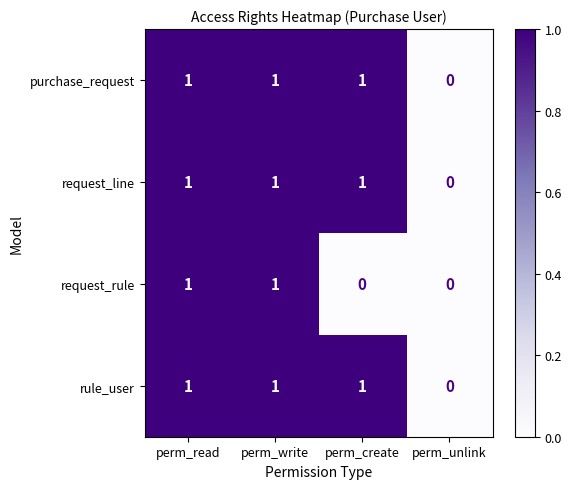

Is the value of rule_user at perm_read greater than the value of purchase_request at perm_unlink?

Yes